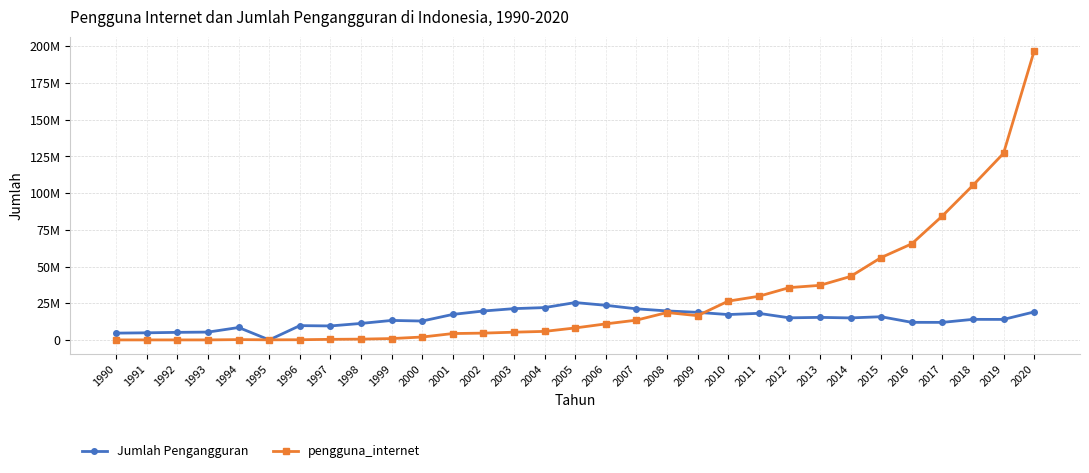

Does the chart display data point markers on the line(s)?

Yes